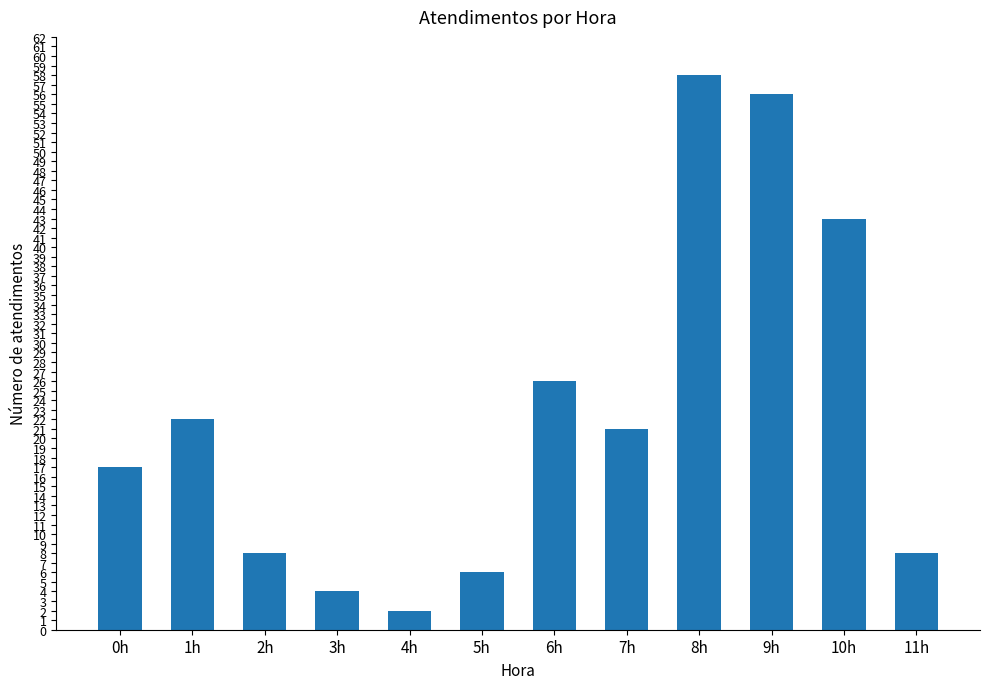

What position from the right is 5h?

7